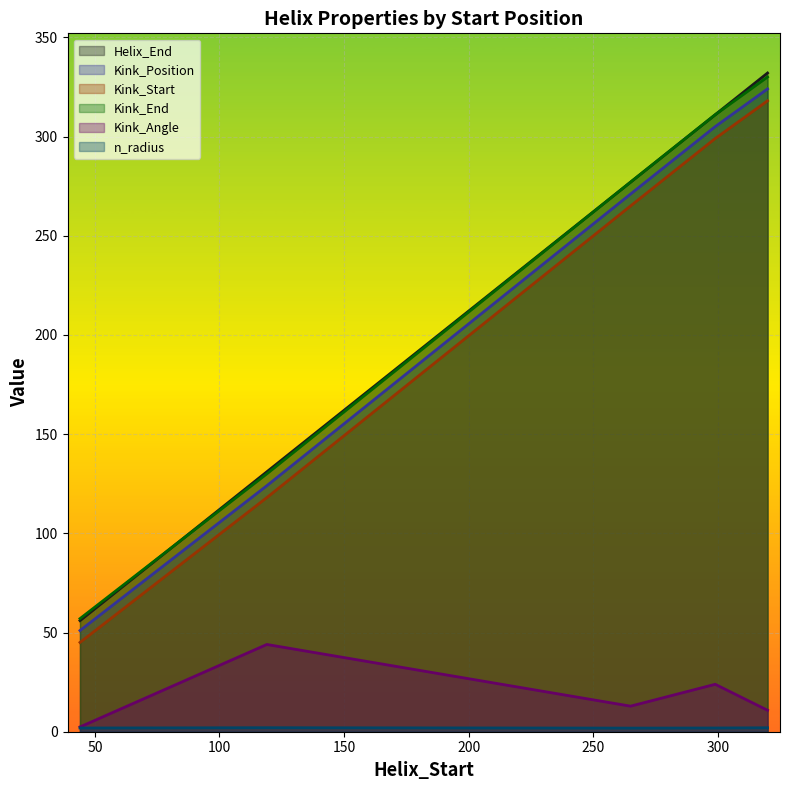

Is the value of Kink_Angle at 320 greater than the value of Kink_Start at 299?

No